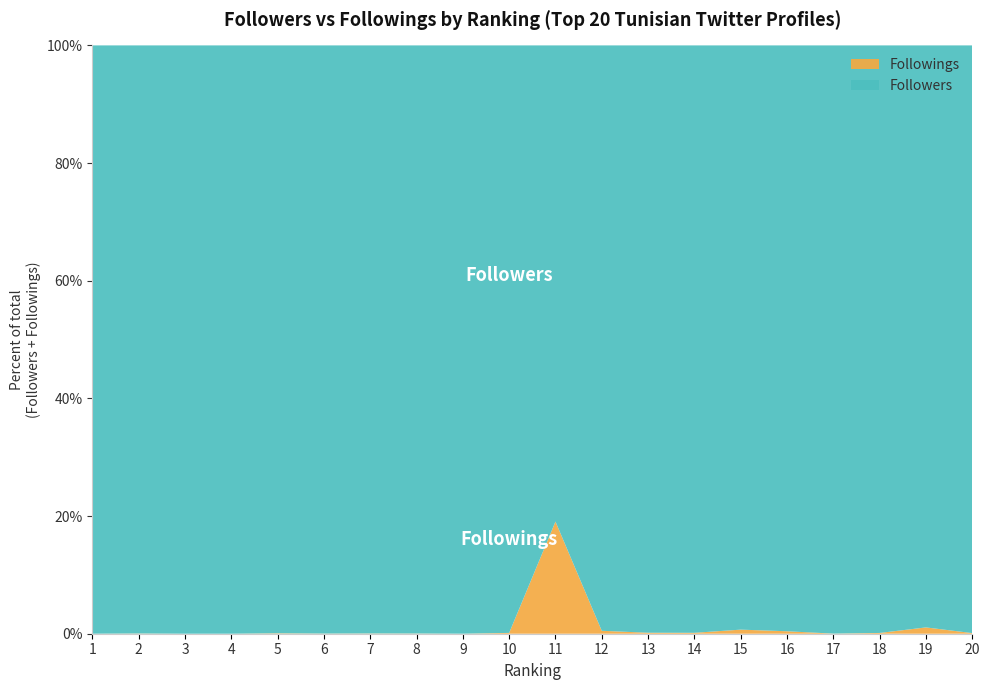

Reading right to left, extract all data points from this chart.

Followers: 20=332028	19=345899	18=348079	17=356881	16=377811	15=392239	14=393114	13=409549	12=440541	11=460356	10=492872	9=500778	8=589816	7=591977	6=602758	5=645525	4=666864	3=853669	2=1046307	1=3659846
Followings: 20=354	19=3753	18=456	17=62	16=1589	15=2744	14=617	13=687	12=2211	11=108411	10=691	9=12	8=201	7=255	6=148	5=476	4=1	3=0	2=381	1=62